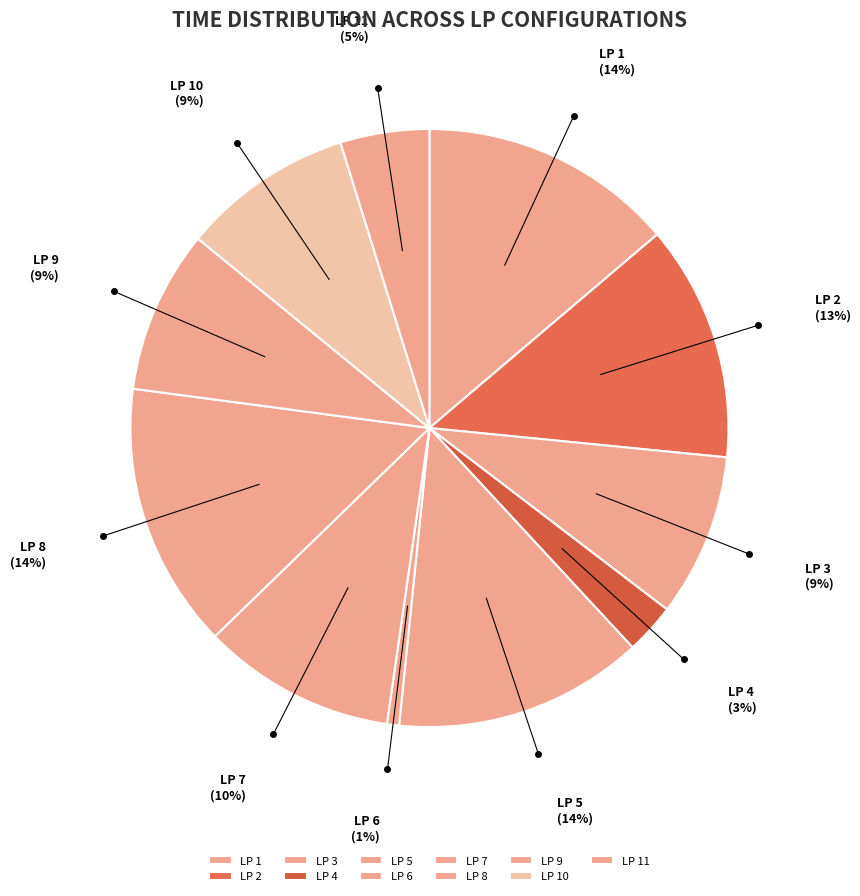

Is the sum of LP 11 and LP 4 greater than half?

No